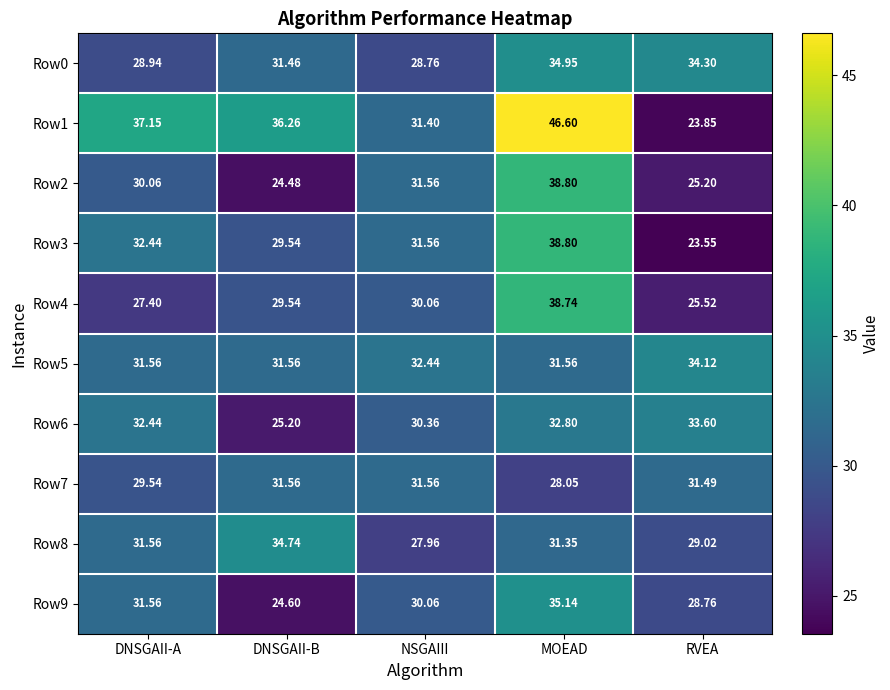

Which series has the largest total across all categories?

Row1